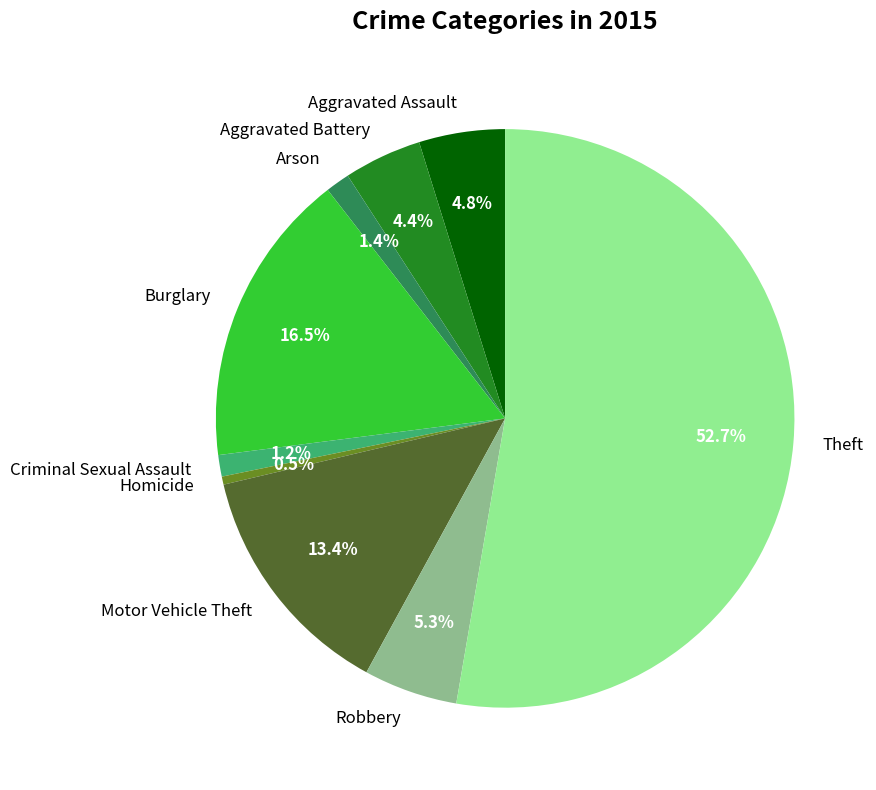

Which has a higher value, Aggravated Assault or Criminal Sexual Assault?

Aggravated Assault